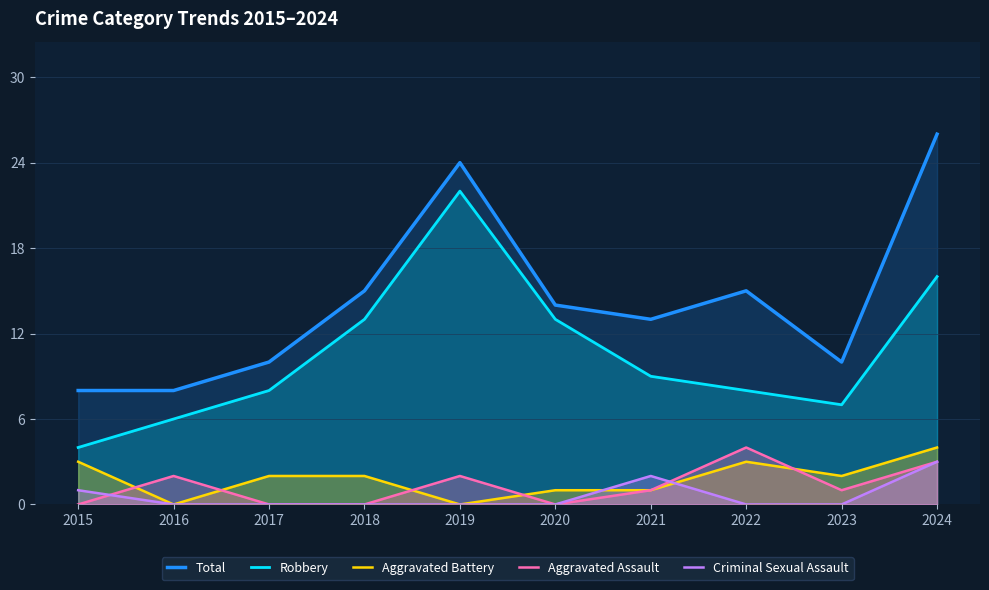

Reading left to right, what are all the values shown in this chart?

Total: 8	8	10	15	24	14	13	15	10	26
Robbery: 4	6	8	13	22	13	9	8	7	16
Aggravated Battery: 3	0	2	2	0	1	1	3	2	4
Aggravated Assault: 0	2	0	0	2	0	1	4	1	3
Criminal Sexual Assault: 1	0	0	0	0	0	2	0	0	3